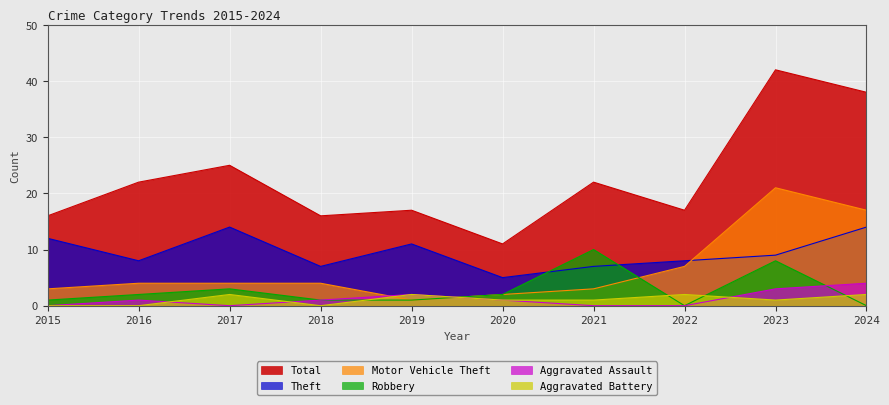

What is the sum of the Theft values at 2023 and 2016?

17